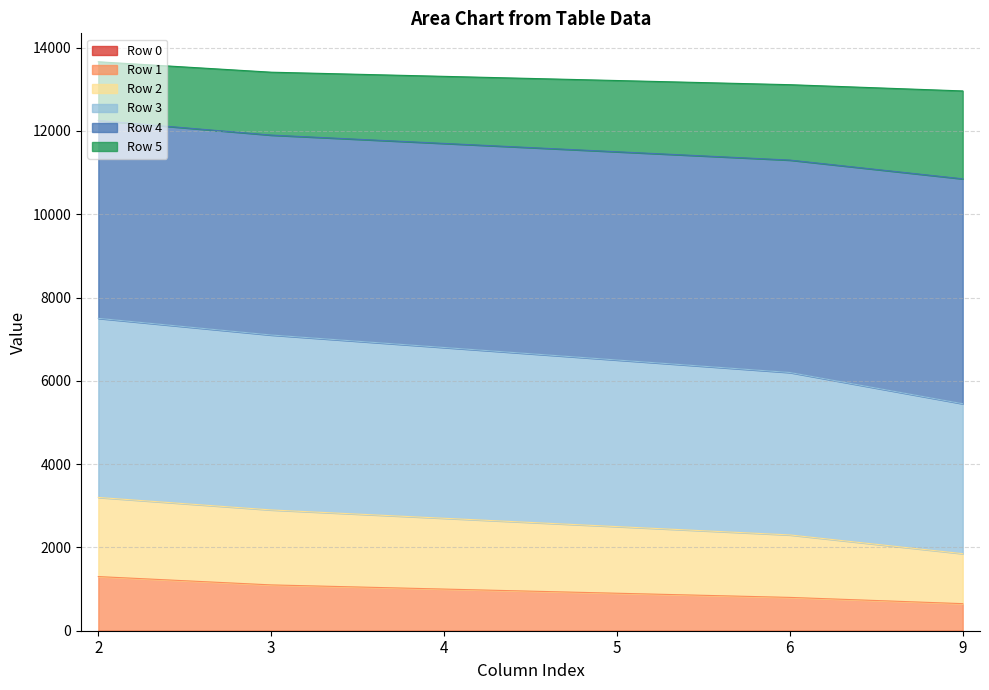

Where is Row 3 nearest to the value 2525?

5